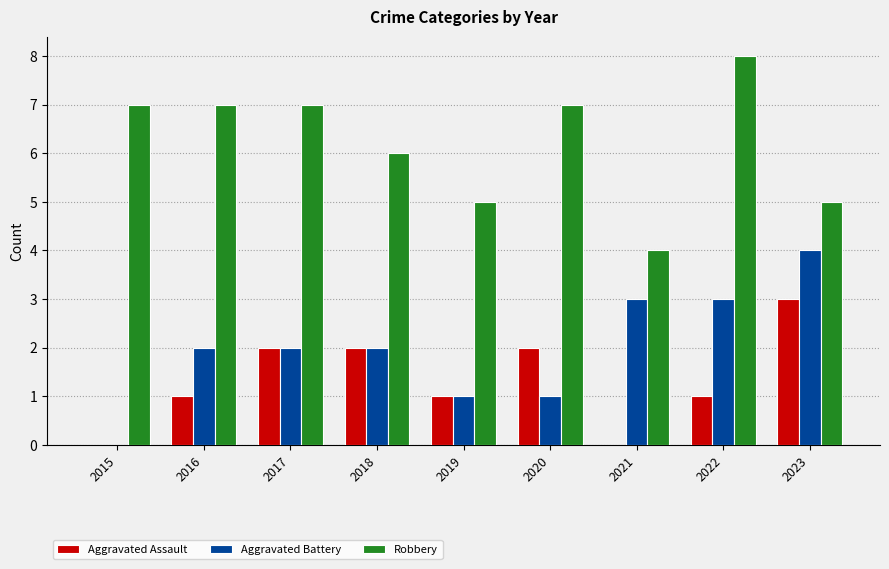

How many groups of bars are there?

9